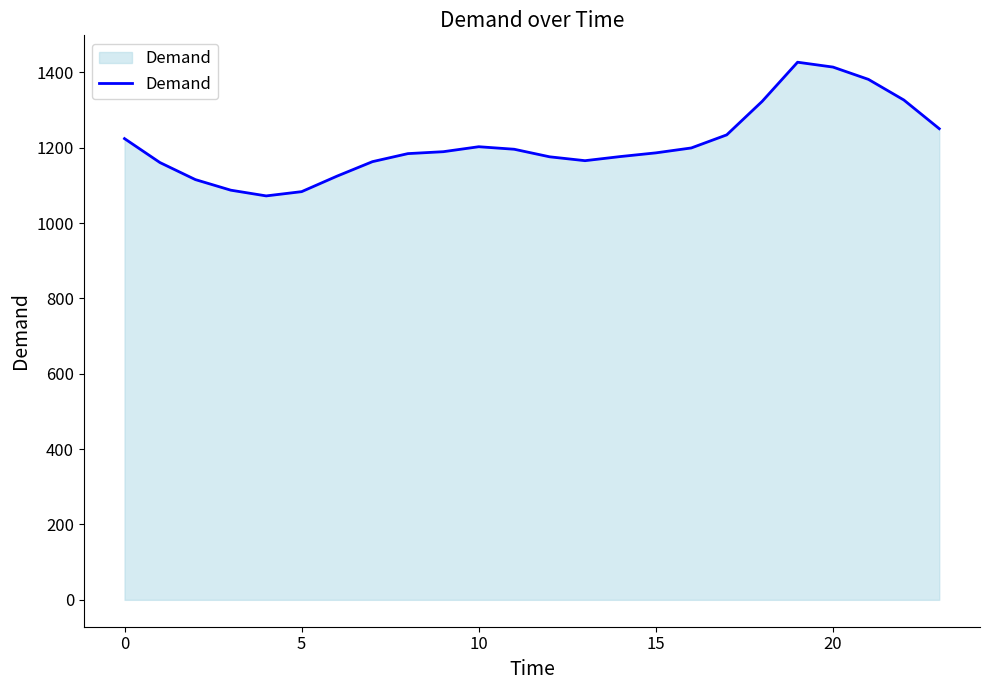

What is the difference between the maximum and minimum values?

354.8